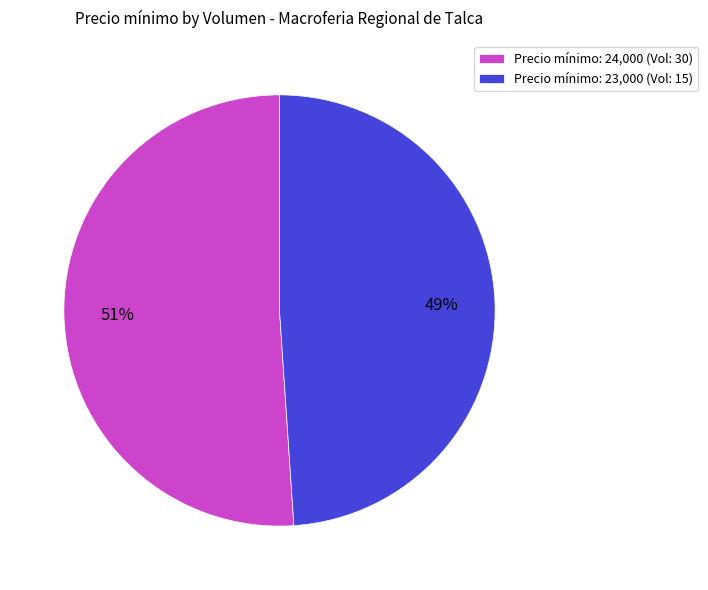

Which category has the smallest portion of the pie?

Precio mínimo: 23,000 (Vol: 15)